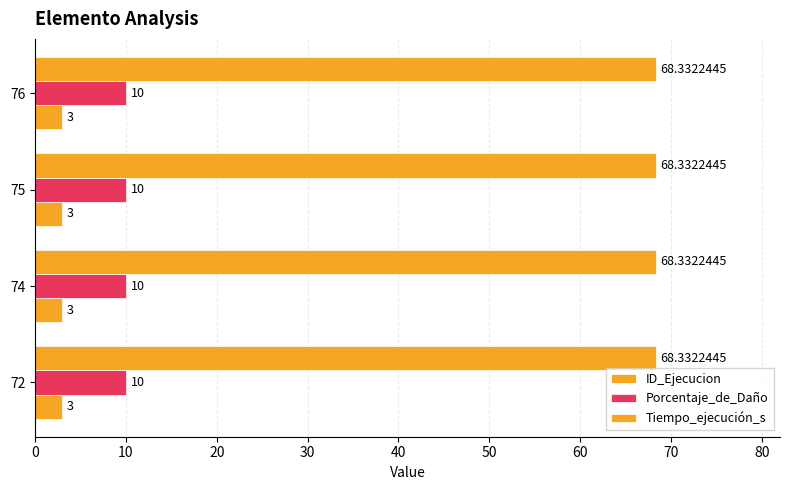

How many series are shown in this chart?

3